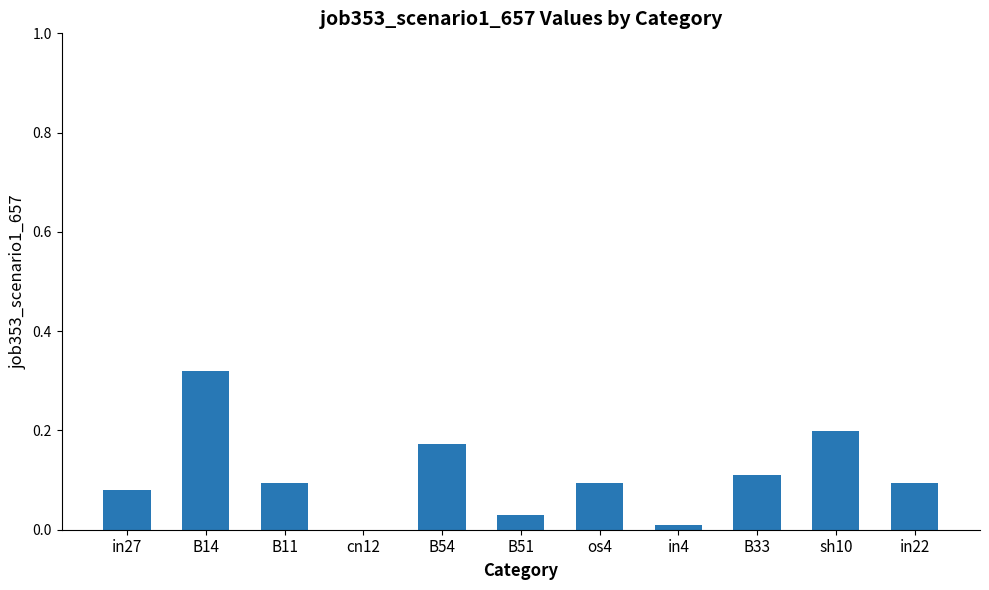

The value at B11 is 0.0. True or false?

False